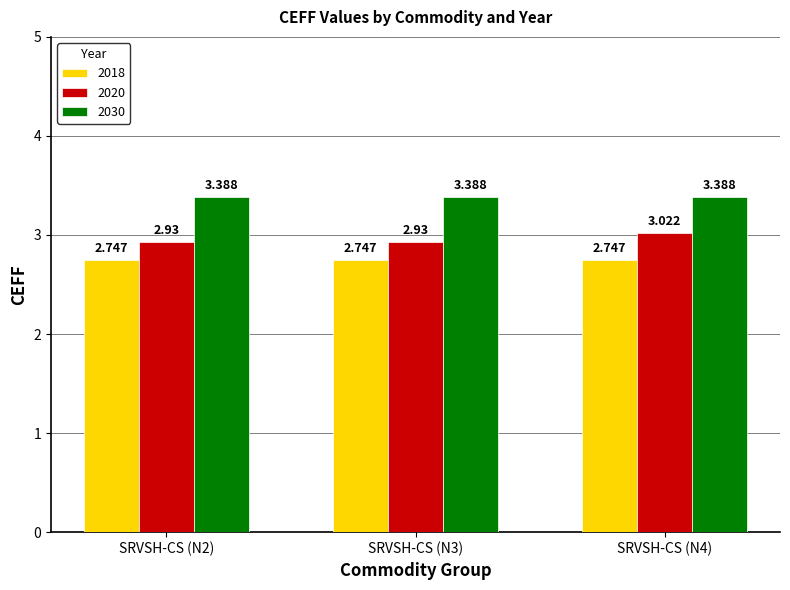

What position from the right is SRVSH-CS (N4)?

1